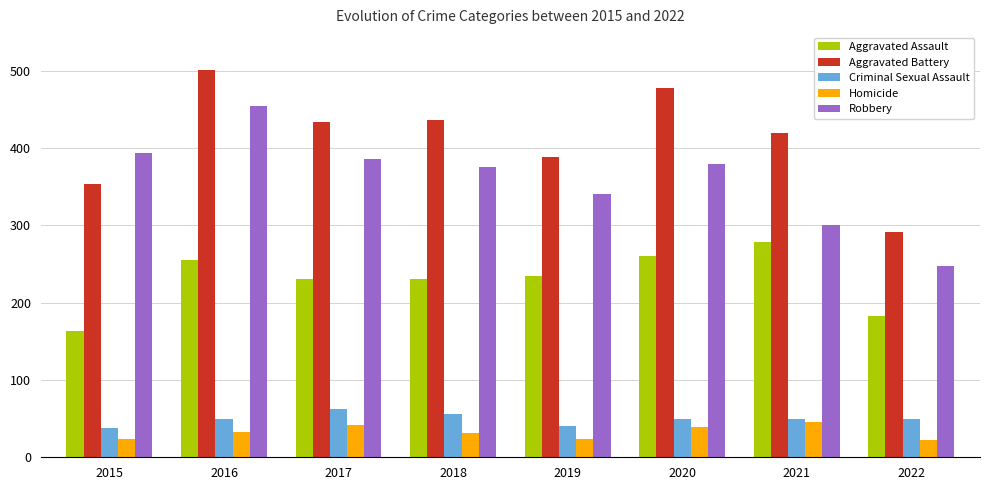

At how many categories does at least one series exceed 161?

8